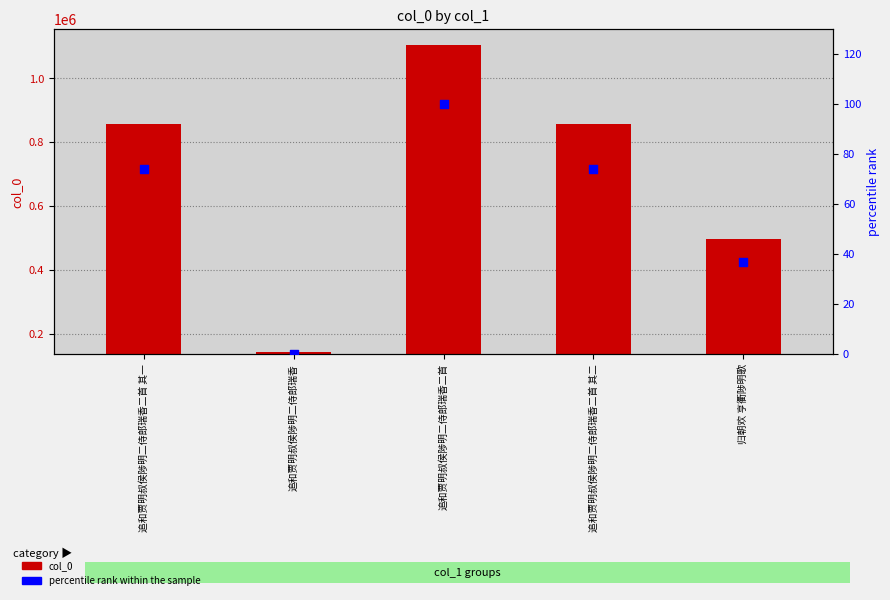

At how many categories does at least one series exceed 134189?

4